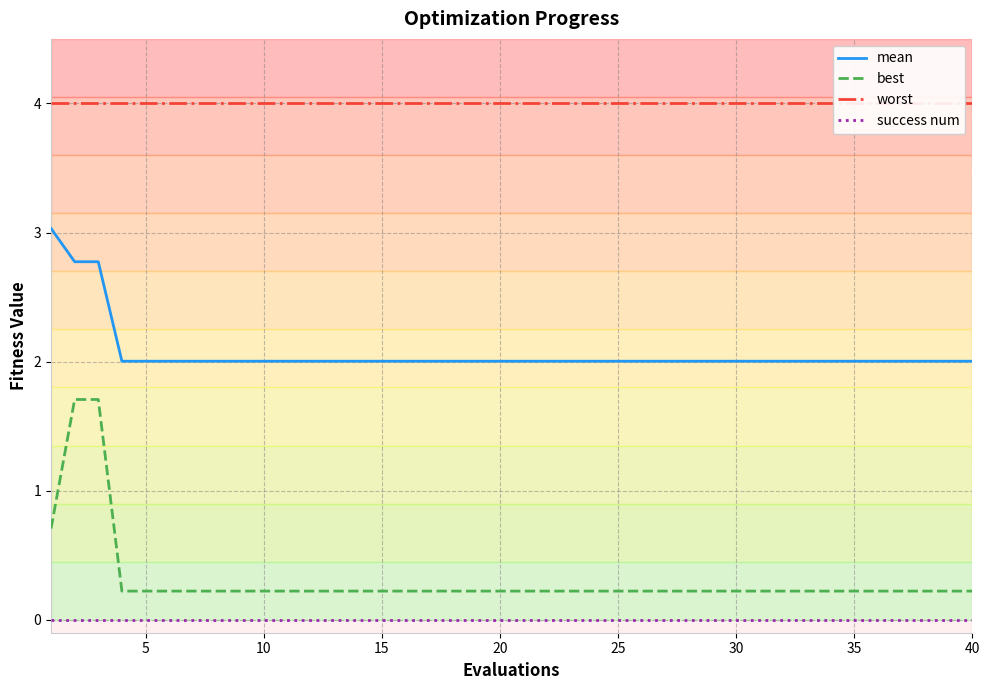

Is it true that success num equals 0.0 at 40?

True